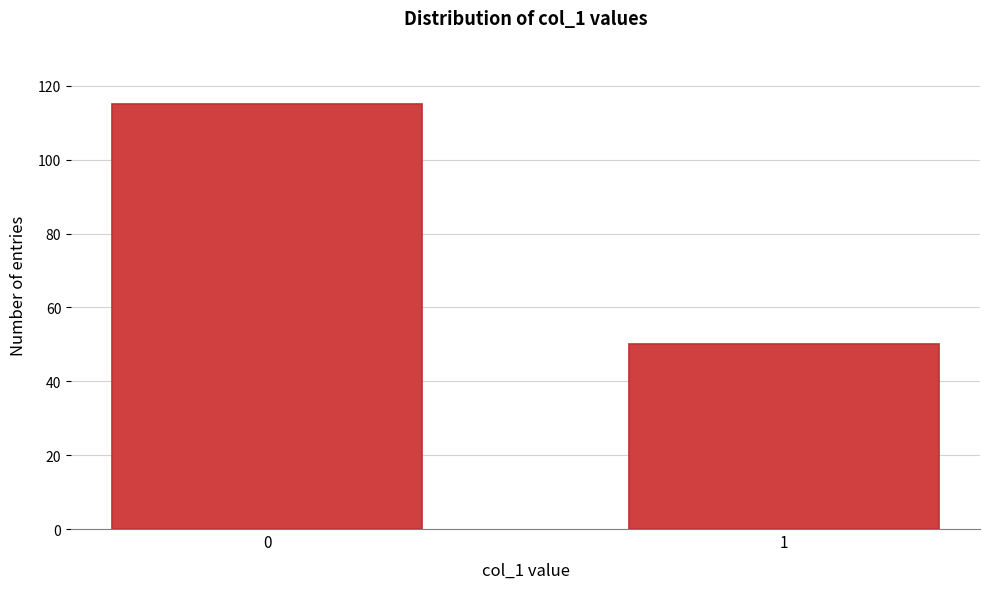

Reading right to left, transcribe all the data shown in this chart.

50	115